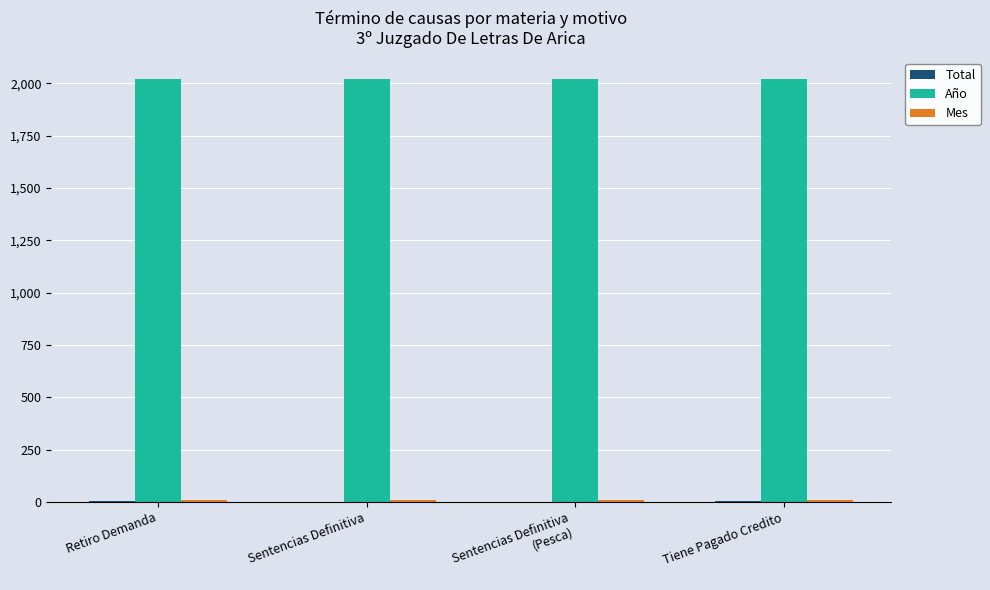

What is the total value across all series at Sentencias Definitiva?

2032